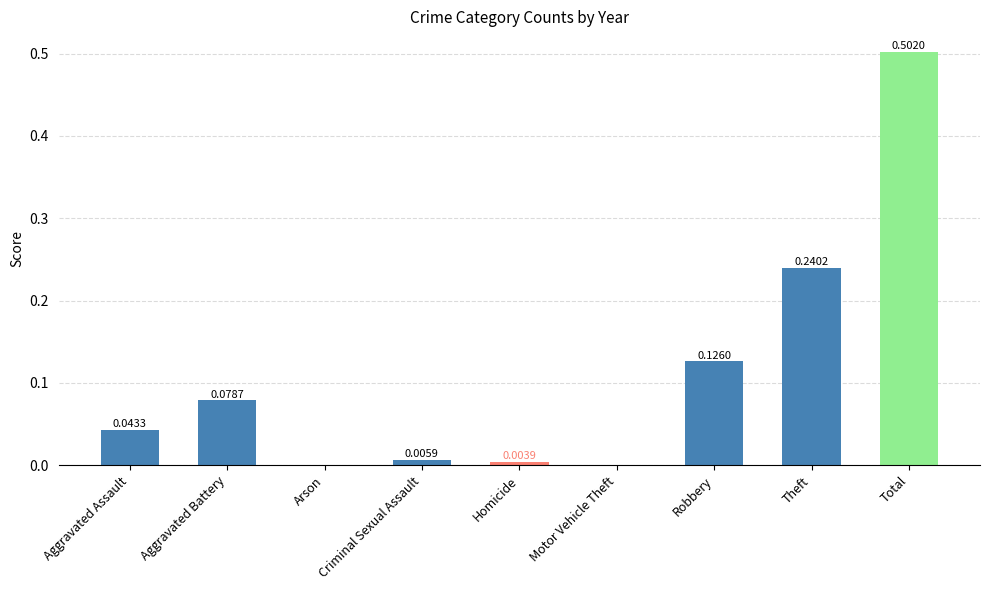

Which label corresponds to the largest value in the chart?

Total